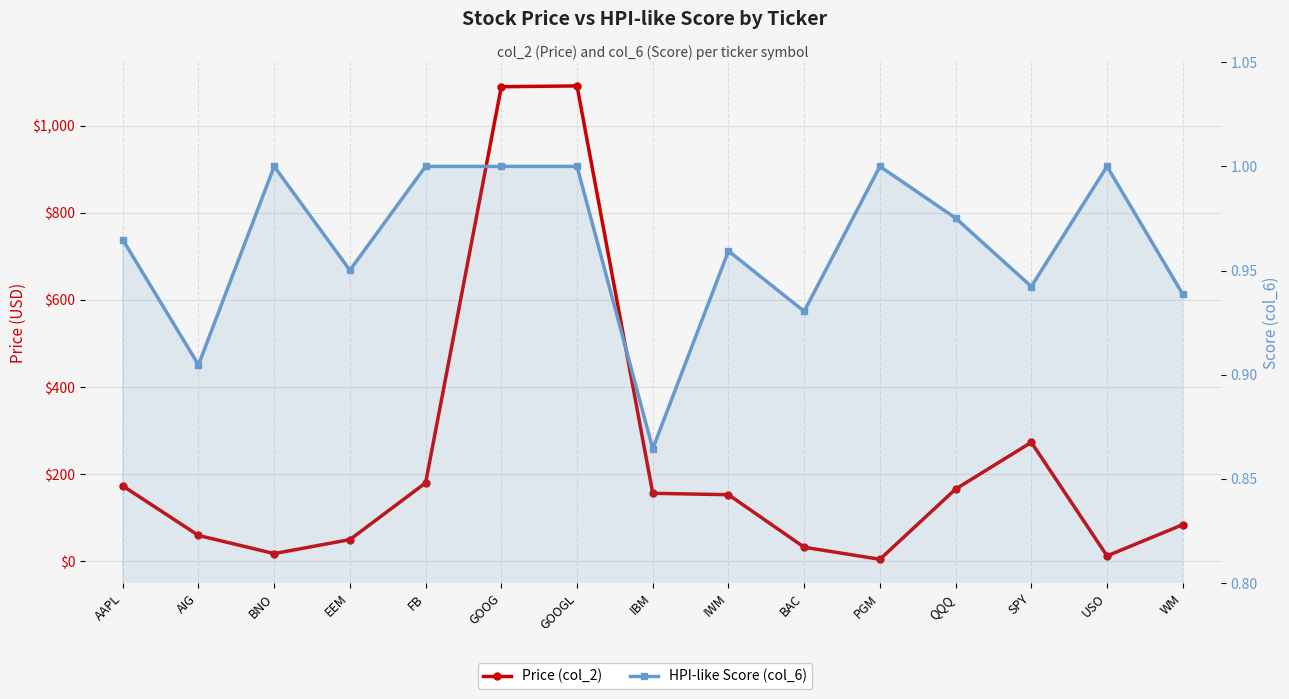

Rank the series by their average value, from highest to lowest.

Price (col_2), HPI-like Score (col_6)